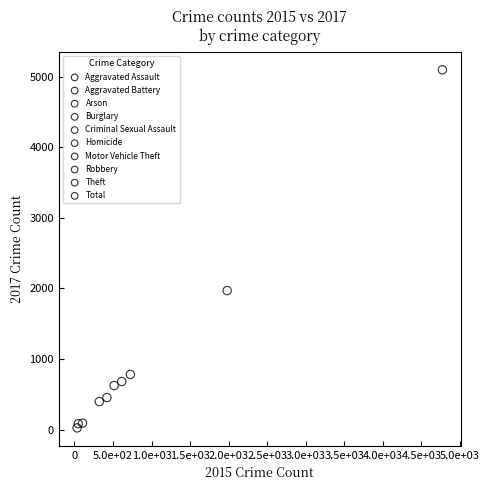

What are all the series names shown in the legend?

Aggravated Assault, Aggravated Battery, Arson, Burglary, Criminal Sexual Assault, Homicide, Motor Vehicle Theft, Robbery, Theft, Total